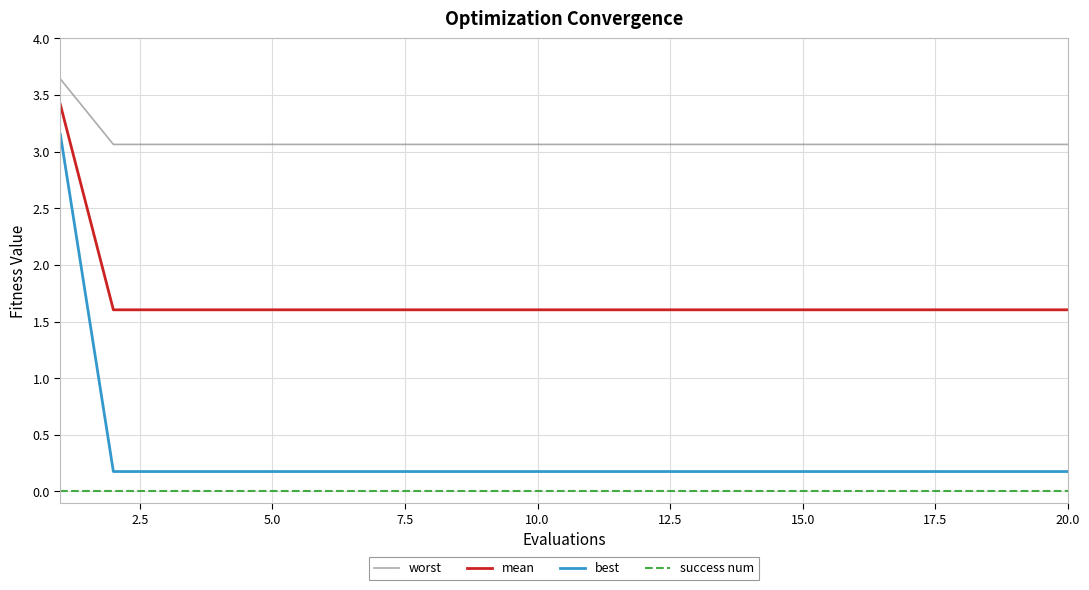

Which series has the widest spread of values?

best